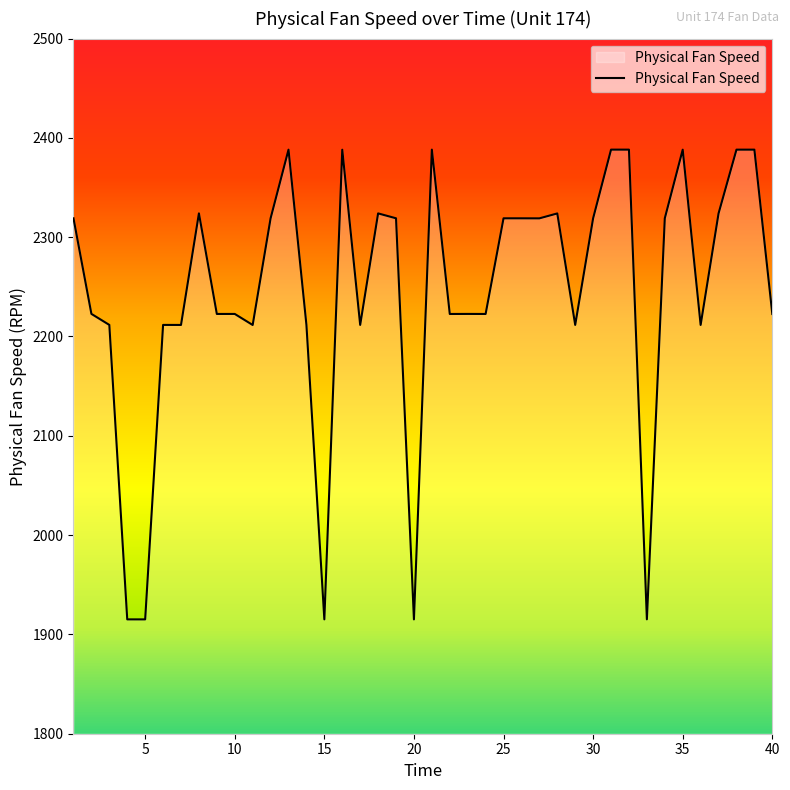

What is the difference between the maximum and minimum values?

473.0